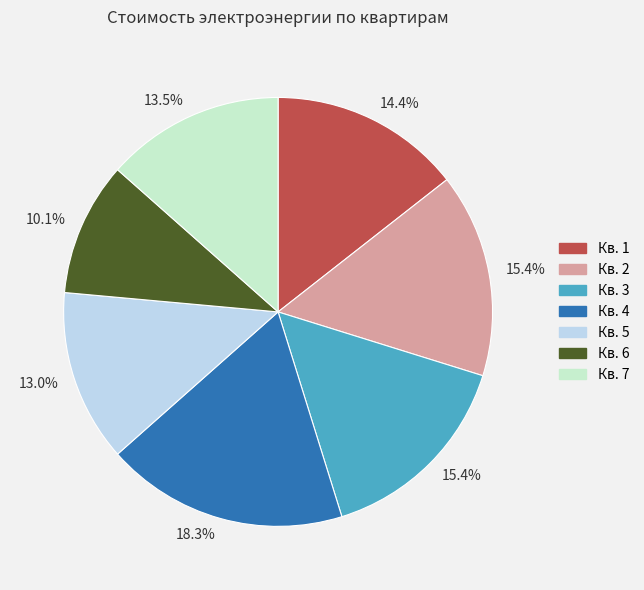

Does any single category account for the majority?

No